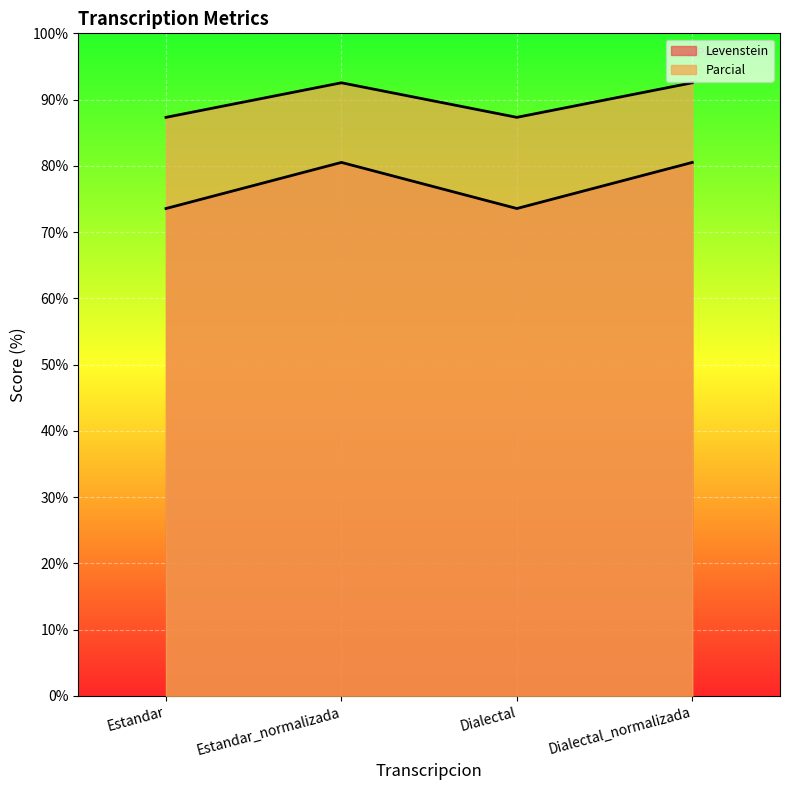

Reading left to right, list all the values displayed in this chart.

Levenstein: 73.6	80.5	73.6	80.5
Parcial: 87.3	92.5	87.3	92.5